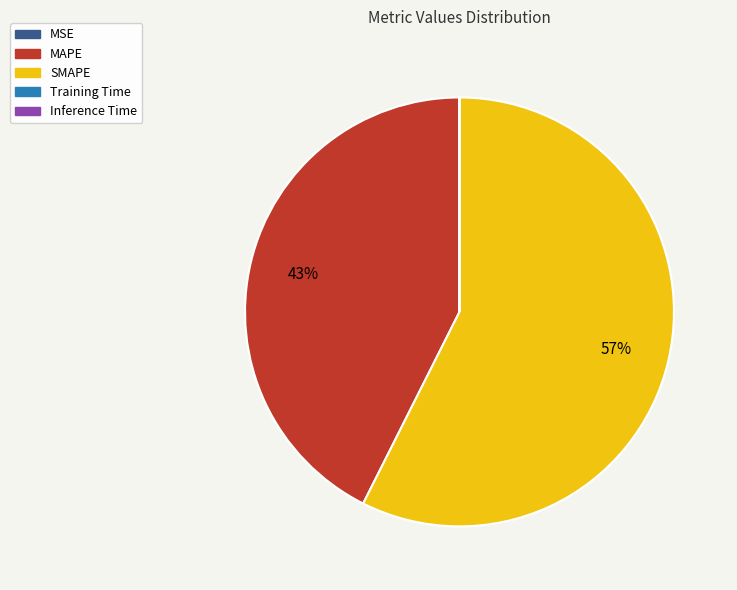

Which category has the biggest portion of the pie?

SMAPE